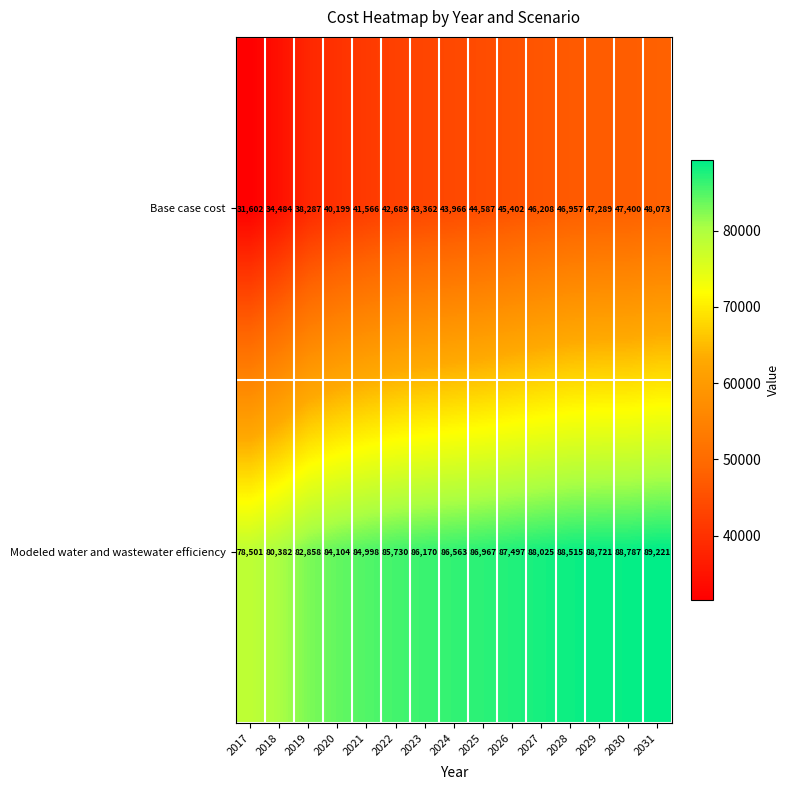

Is the value of Base case cost at 2022 greater than the value of Modeled water and wastewater efficiency at 2021?

No